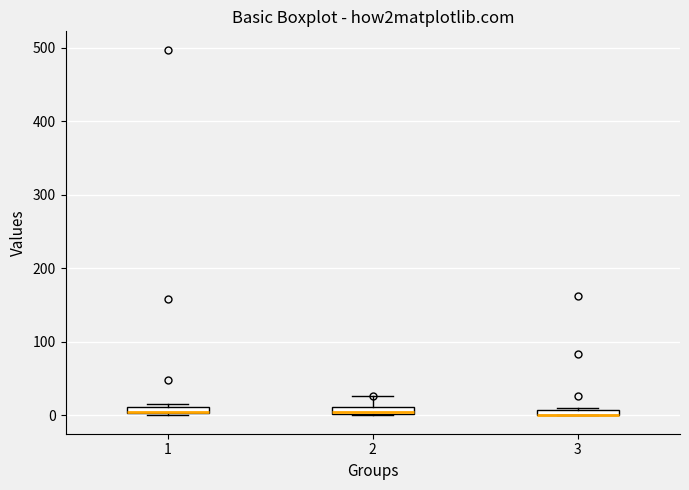

Where is the lower edge of the box at x = 1 on the y-axis? The values are not printed on the chart, so give them approximately, as read against the axis.

0